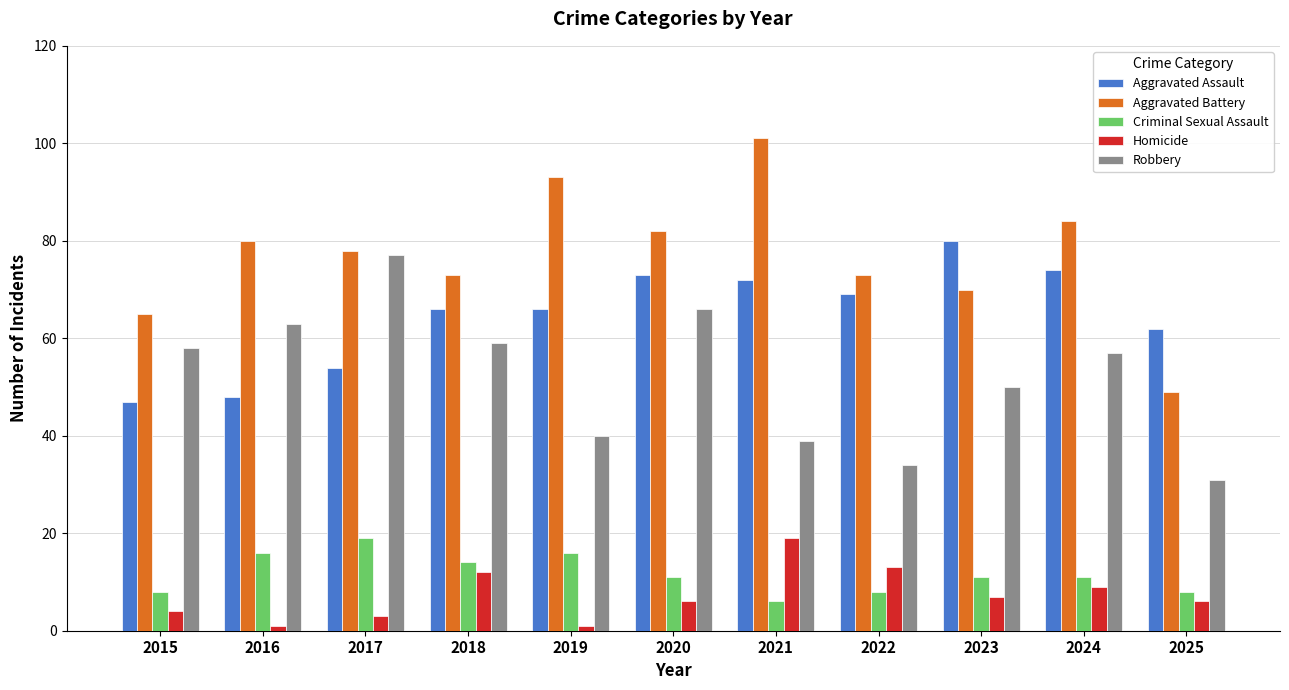

What is the difference between the maximum and minimum values in the Aggravated Battery series?

52